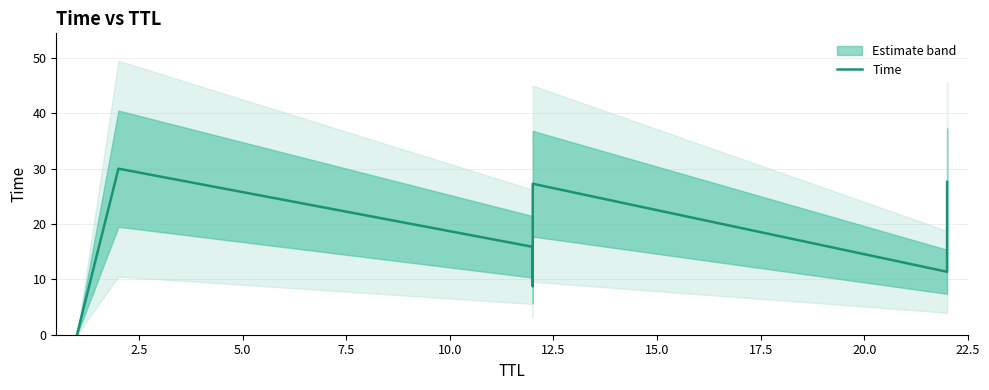

What is the sum of the values at 17.5 and 0.0?

27.6